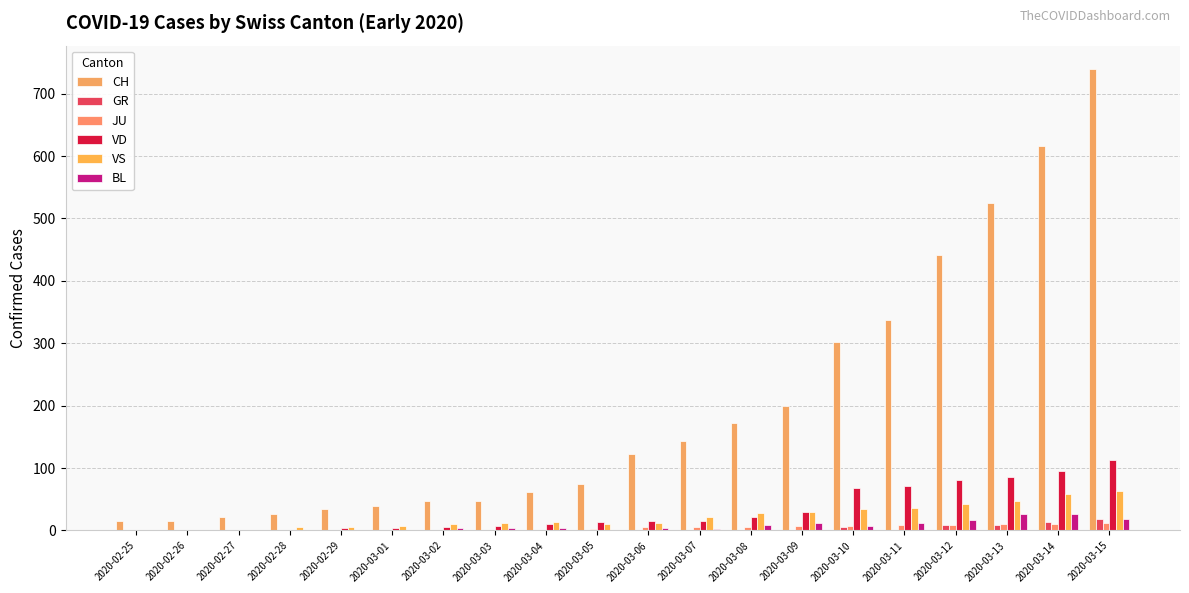

What is the difference between the highest and lowest values at 2020-03-08?

173